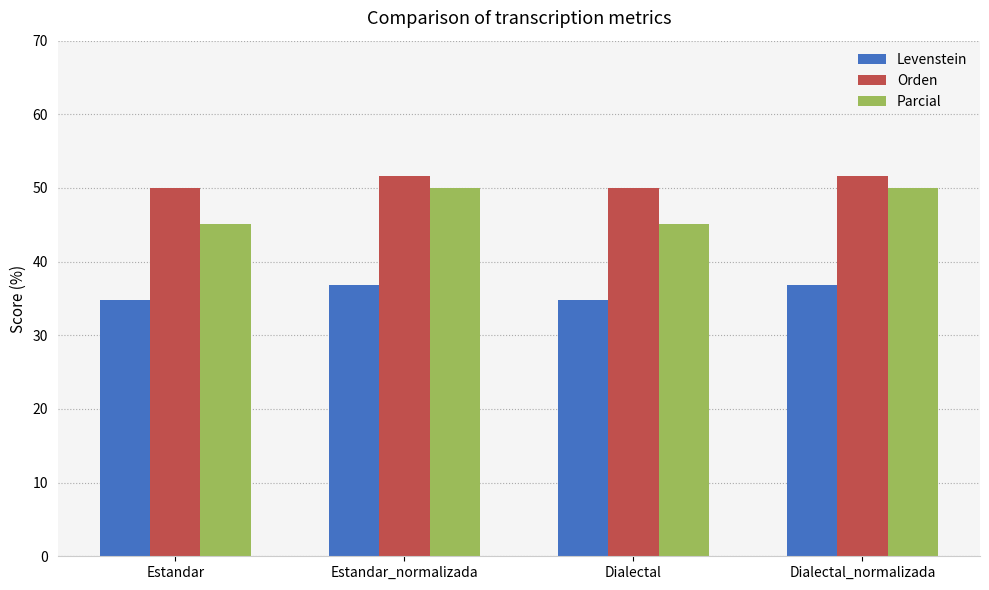

How many groups of bars are there?

4